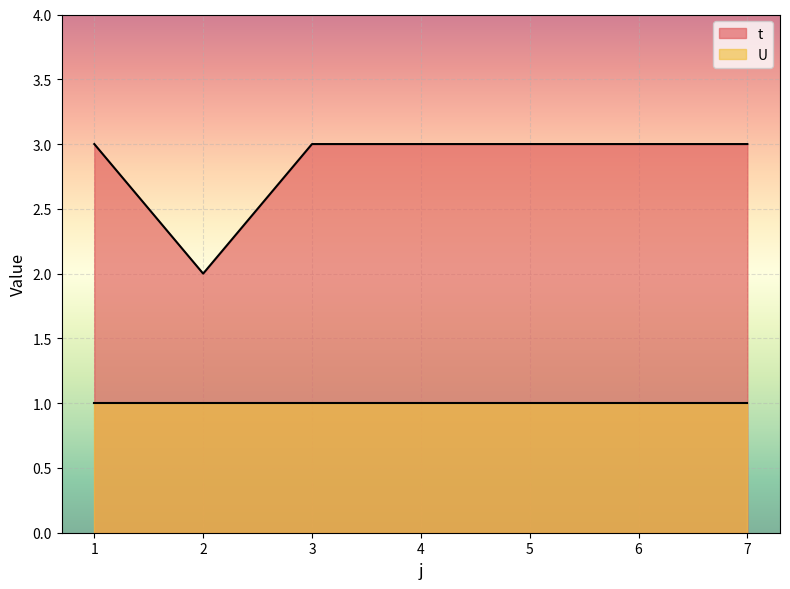

Approximately how many times larger is the value at 4 compared to 6?

1.0